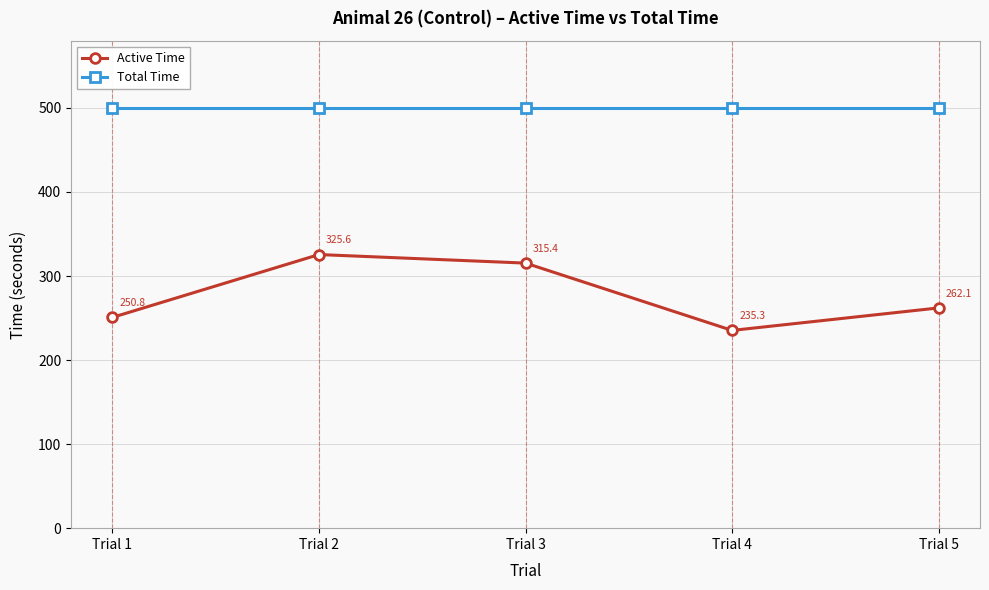

What is the difference between the highest and lowest values at Trial 2?

174.4